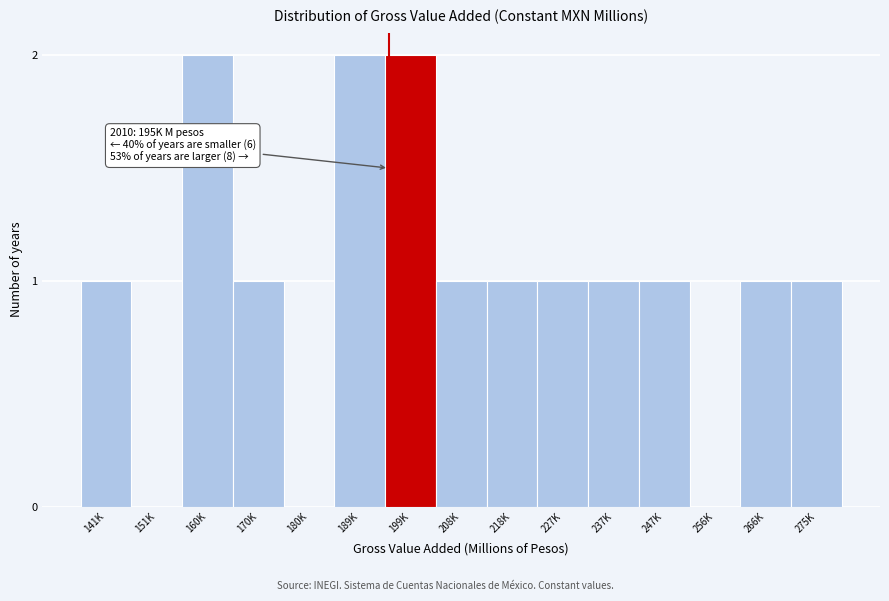

Reading left to right, what are all the values shown in this chart?

141K=1	151K=0	160K=2	170K=1	180K=0	189K=2	199K=2	208K=1	218K=1	227K=1	237K=1	247K=1	256K=0	266K=1	275K=1